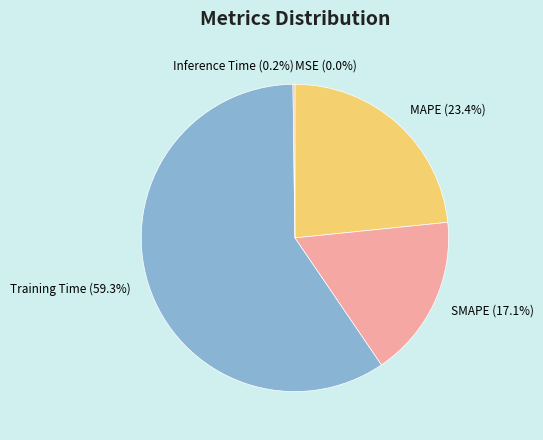

What portion of the pie excludes Training Time?

40.7%